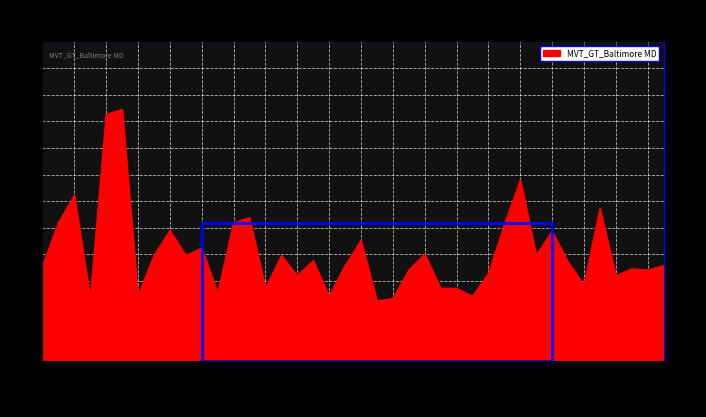

List the labels in order of value, smallest first.

2018-03-18, 2018-04-22, 2017-03-19, 2018-01-14, 2018-06-10, 2017-05-07, 2017-09-03, 2018-05-27, 2018-06-03, 2017-10-22, 2018-10-07, 2018-10-28, 2017-12-24, 2018-07-15, 2018-04-29, 2018-12-16, 2018-12-02, 2017-01-01, 2018-01-21, 2019-02-17, 2018-09-09, 2017-12-31, 2017-05-14, 2017-06-25, 2017-11-05, 2018-08-05, 2018-05-20, 2017-07-16, 2018-02-04, 2018-08-12, 2017-06-04, 2018-07-22, 2017-02-05, 2017-09-17, 2017-10-08, 2018-10-21, 2017-03-05, 2018-07-29, 2017-03-26, 2017-04-09